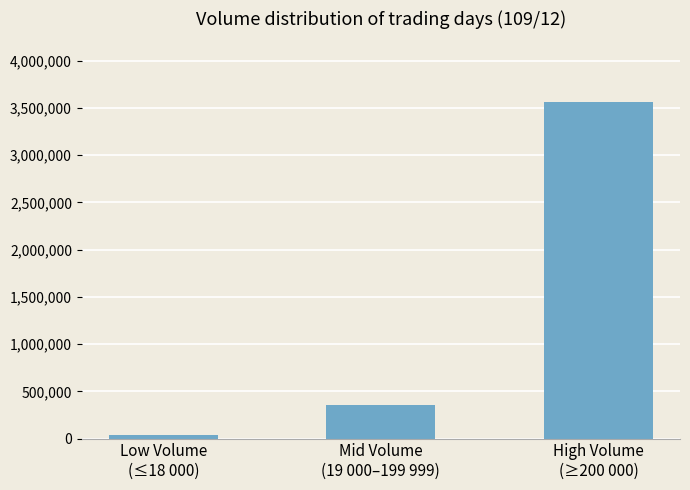

How many values are below 351000?

1